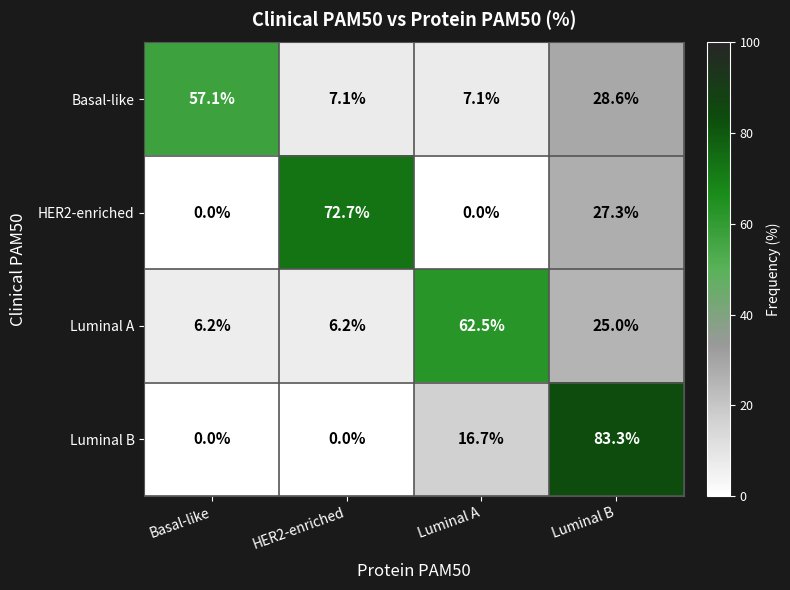

Which series has the widest spread of values?

Luminal B